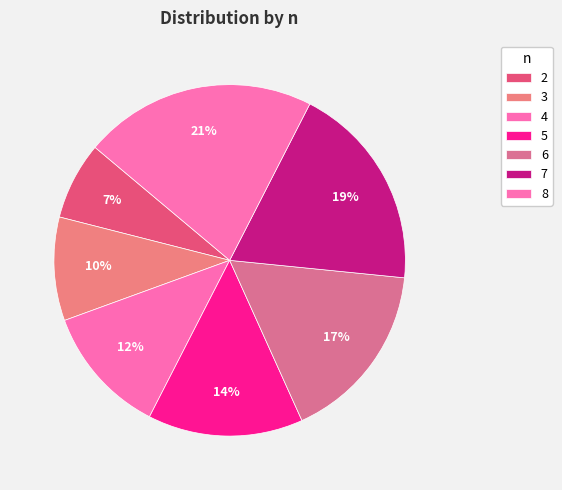

To the nearest percent, what is the difference between the largest and smallest slice percentages?

14%